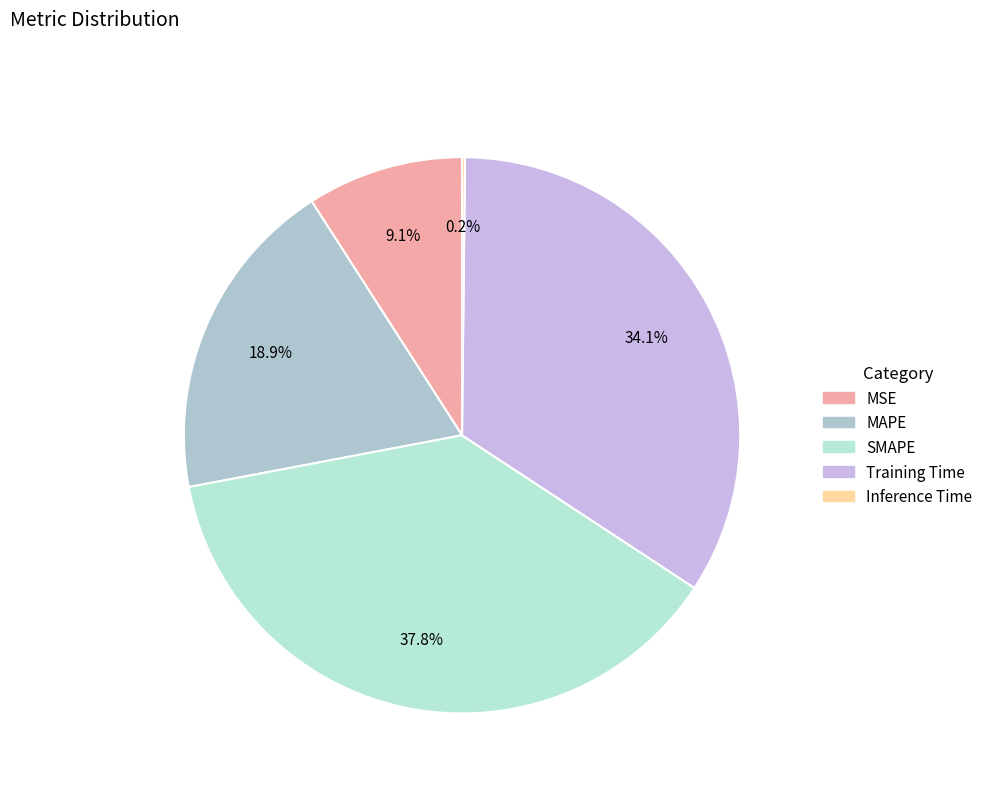

Is it true that MAPE is 29% of the pie?

False